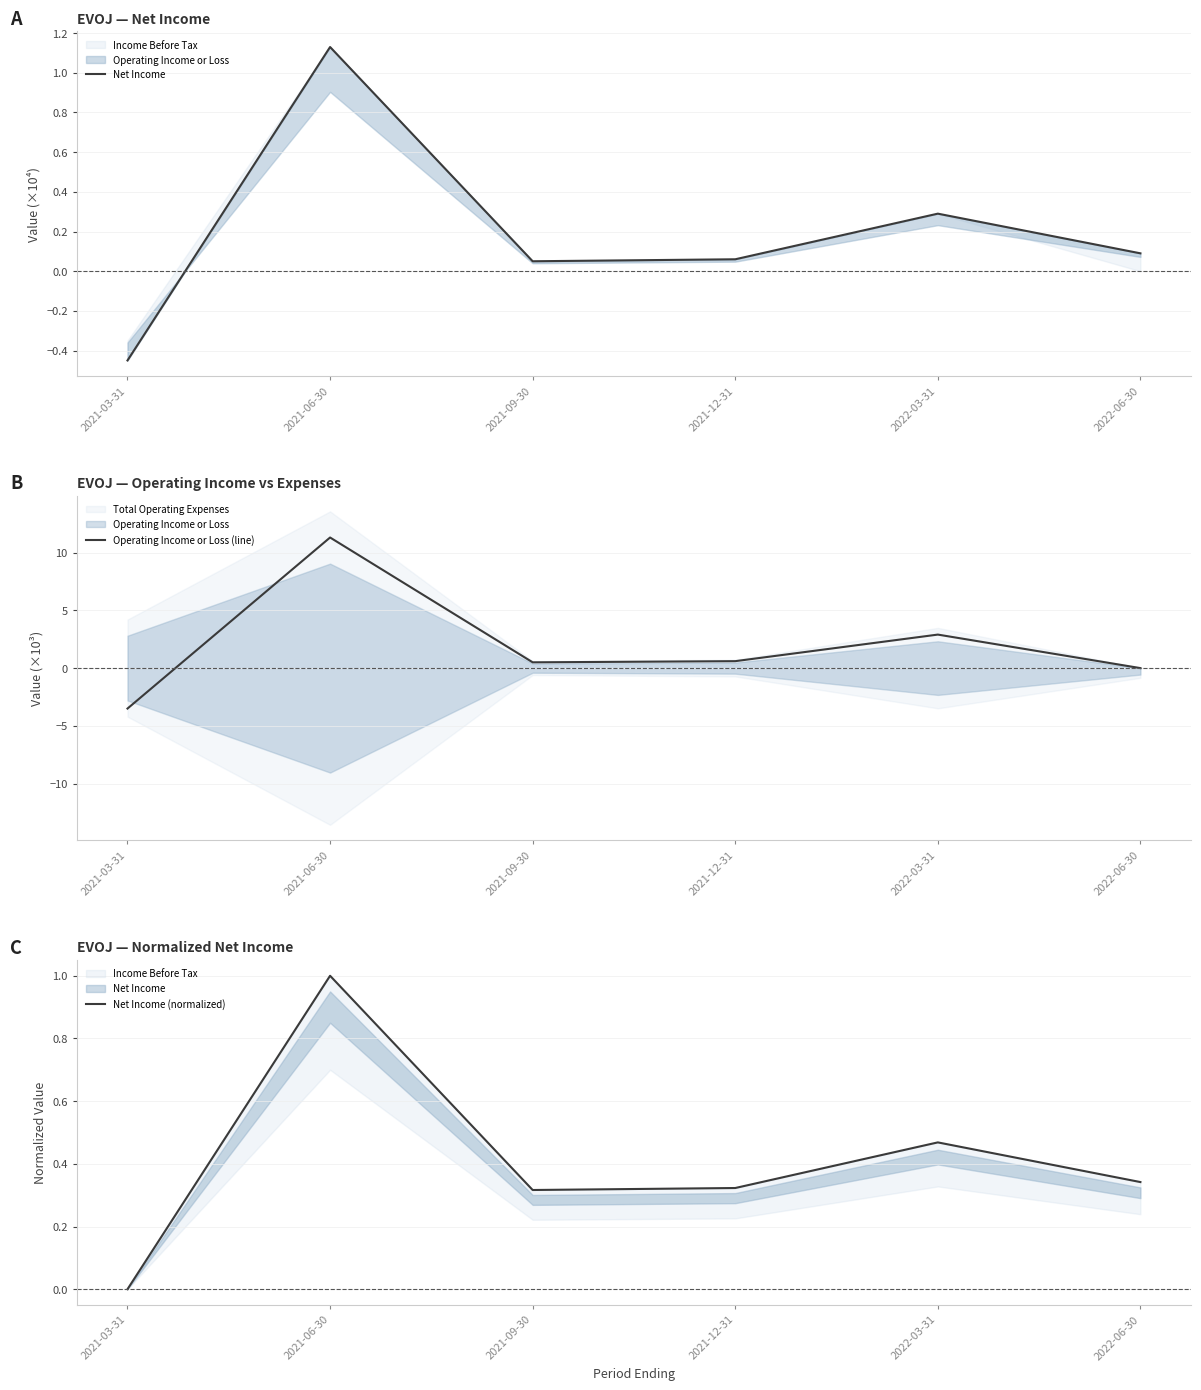

Reading right to left, extract all data points from this chart.

Net Income: 0.1	0.3	0.1	0.1	1.1	-0.5
Operating Income or Loss (line): 0.0	2.9	0.6	0.5	11.3	-3.5
Net Income (normalized): 0.3	0.5	0.3	0.3	1.0	0.0